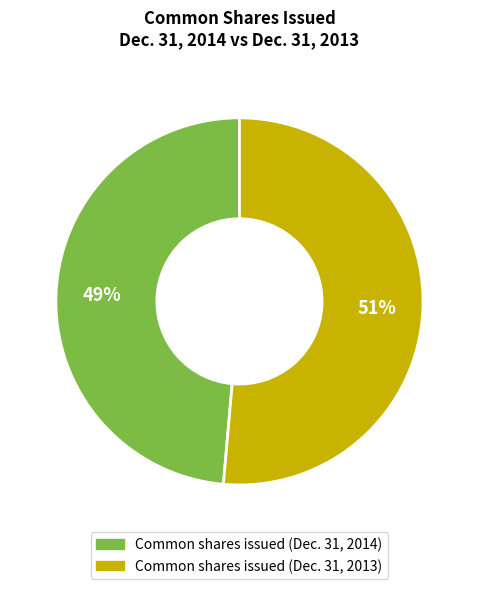

To the nearest percent, what is the combined percentage of Common shares issued (Dec. 31, 2014) and Common shares issued (Dec. 31, 2013)?

100%